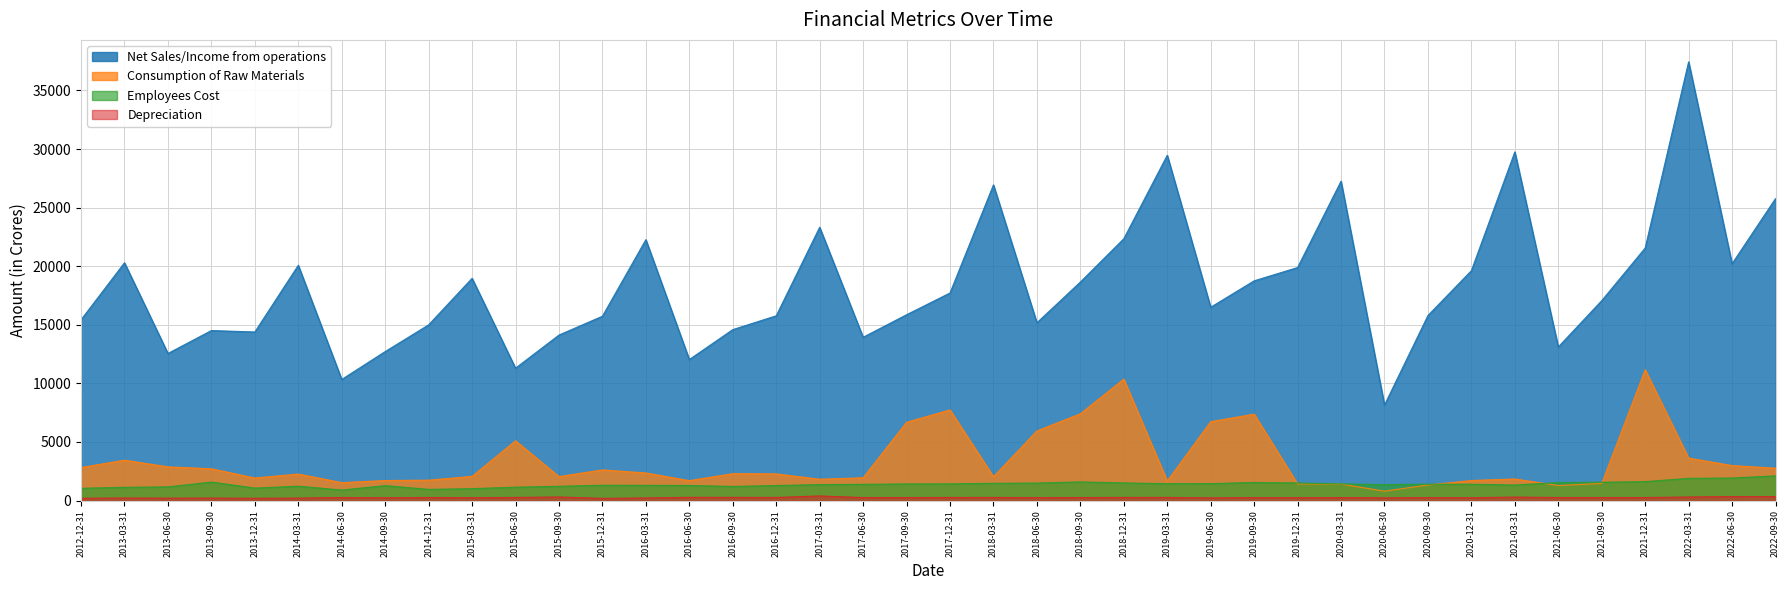

Does the chart have visible grid lines?

Yes